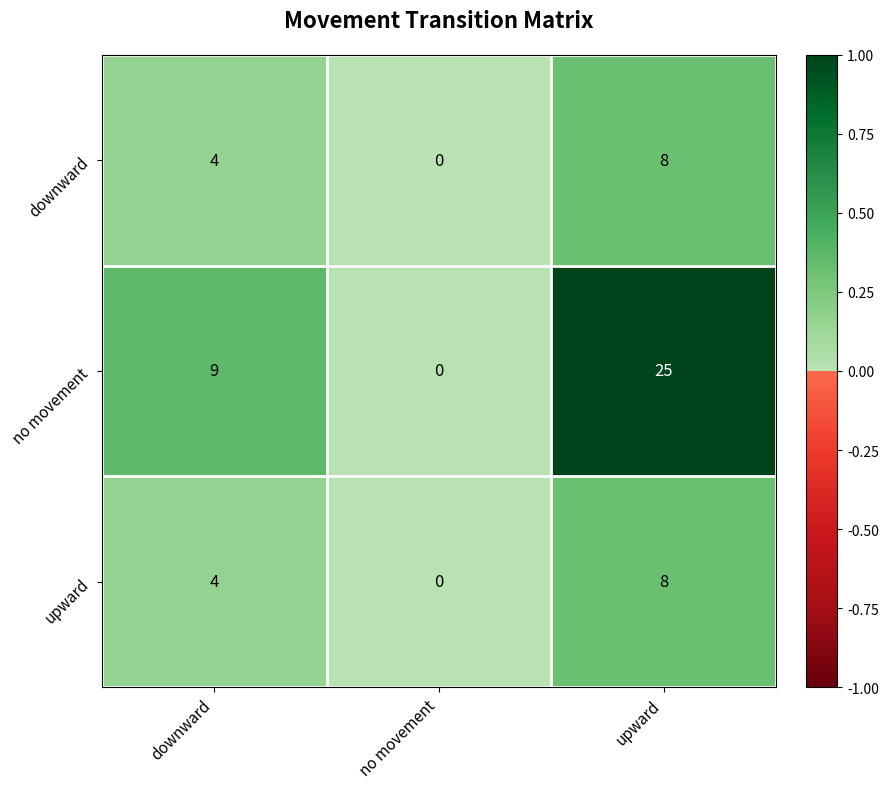

At which category is the sum across all series the highest?

upward